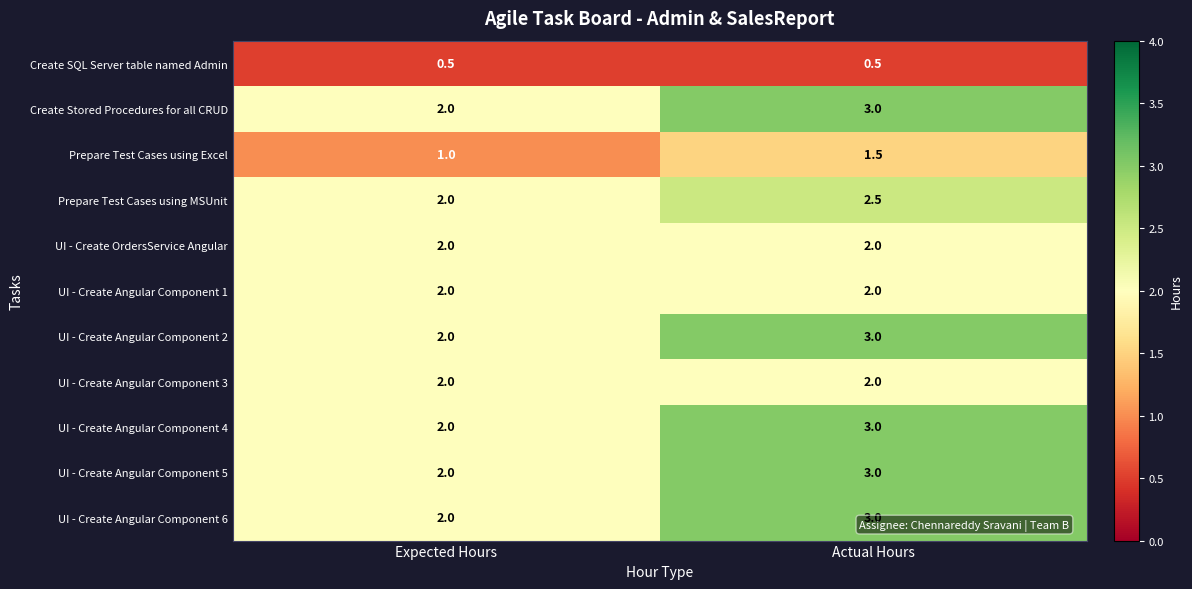

What is the greatest value displayed?

3.0